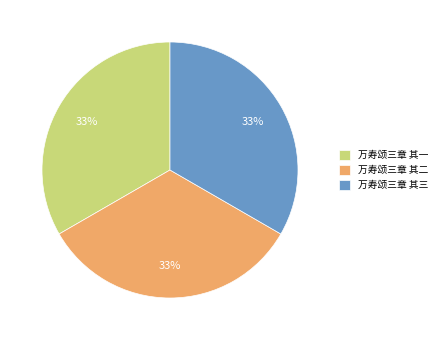

How many slices are in this pie chart?

3